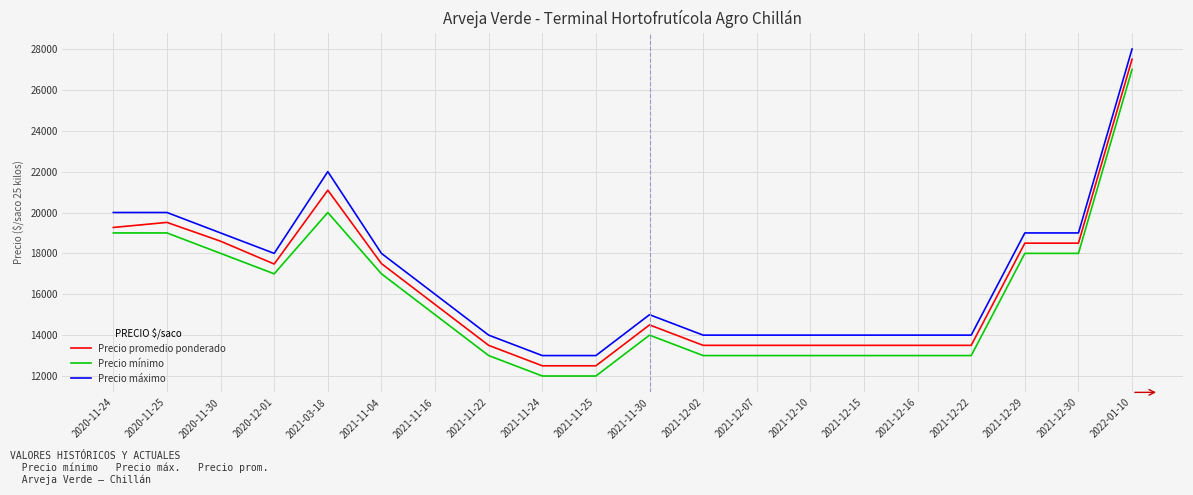

The Precio mínimo series shows 23194 at 2021-11-22. True or false?

False